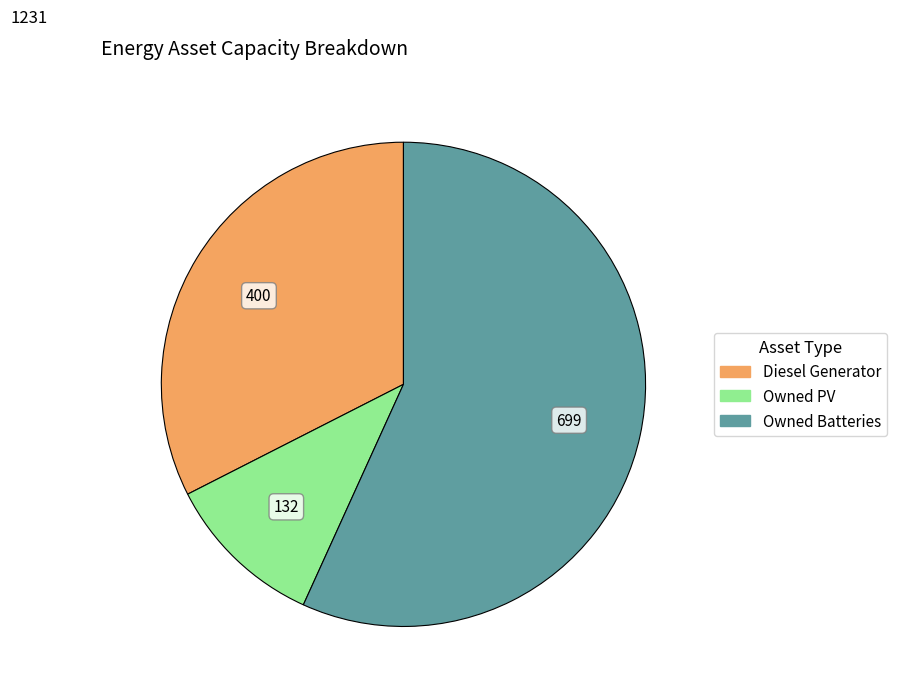

Between Owned PV and Owned Batteries, which is larger?

Owned Batteries